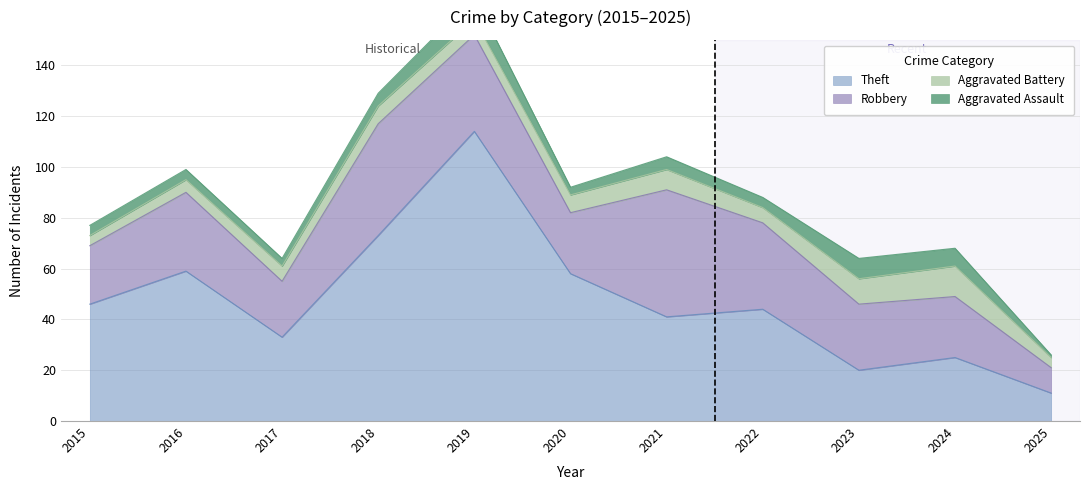

Is the value of Aggravated Assault at 2020 greater than the value of Aggravated Battery at 2018?

No